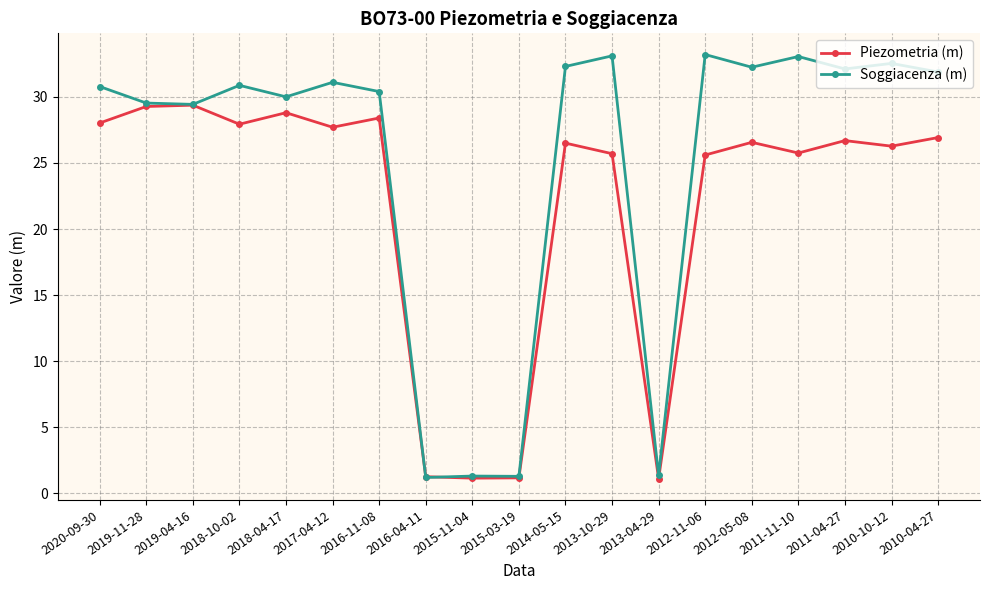

Rank the series at 2012-11-06 from highest to lowest value.

Soggiacenza (m), Piezometria (m)